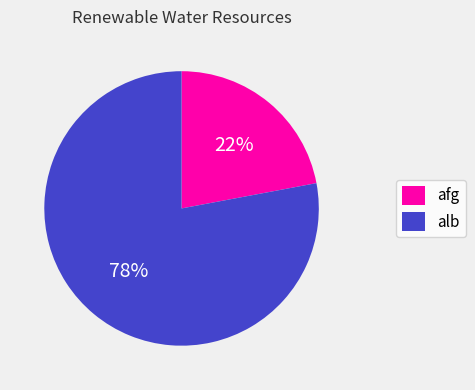

To the nearest percent, what percentage of the pie is alb?

78%